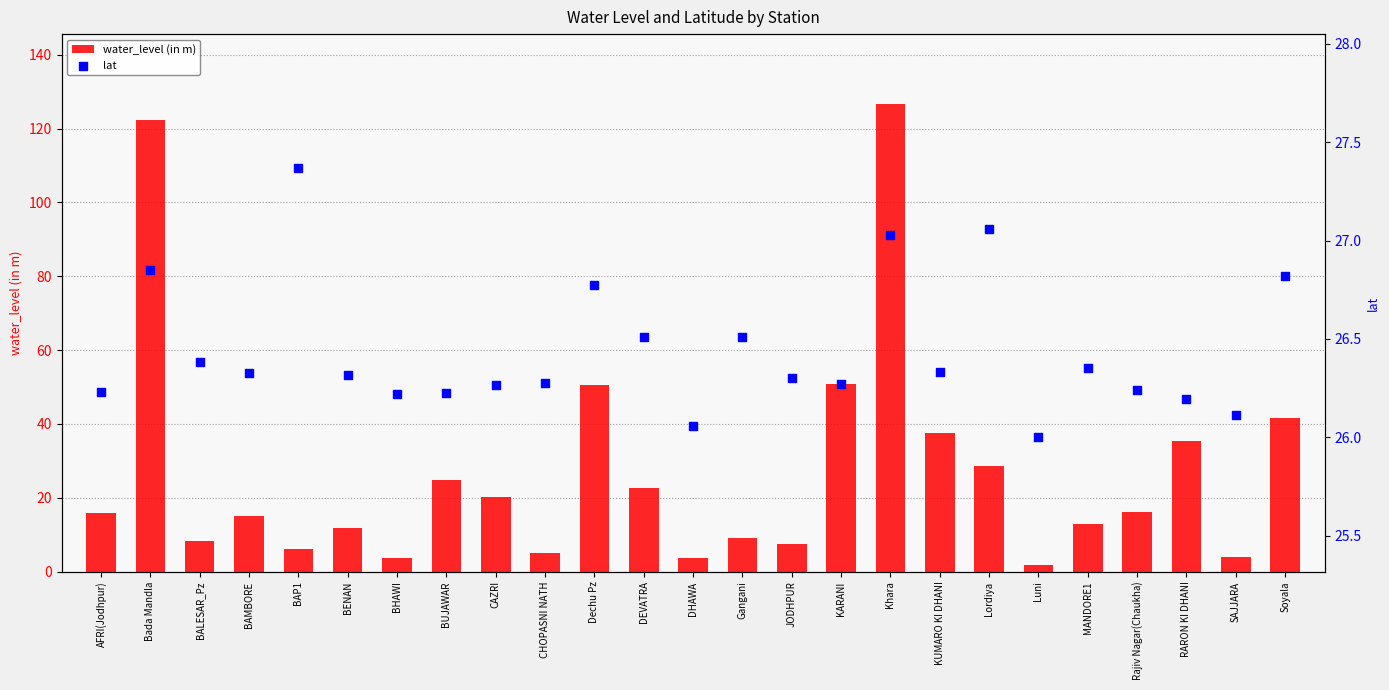

Which series reaches the minimum Y coordinate?

water_level (in m)